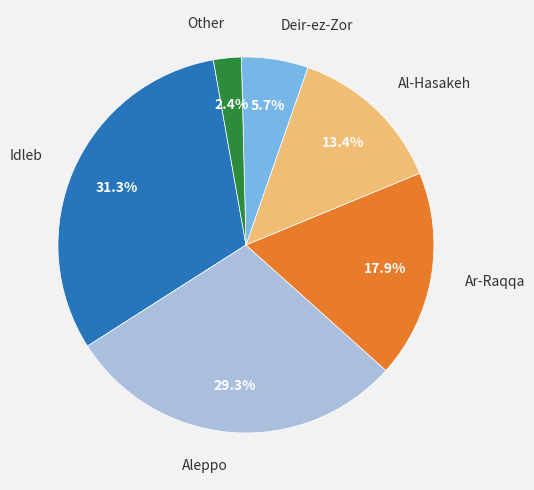

Does Other represent more than half of the total?

No